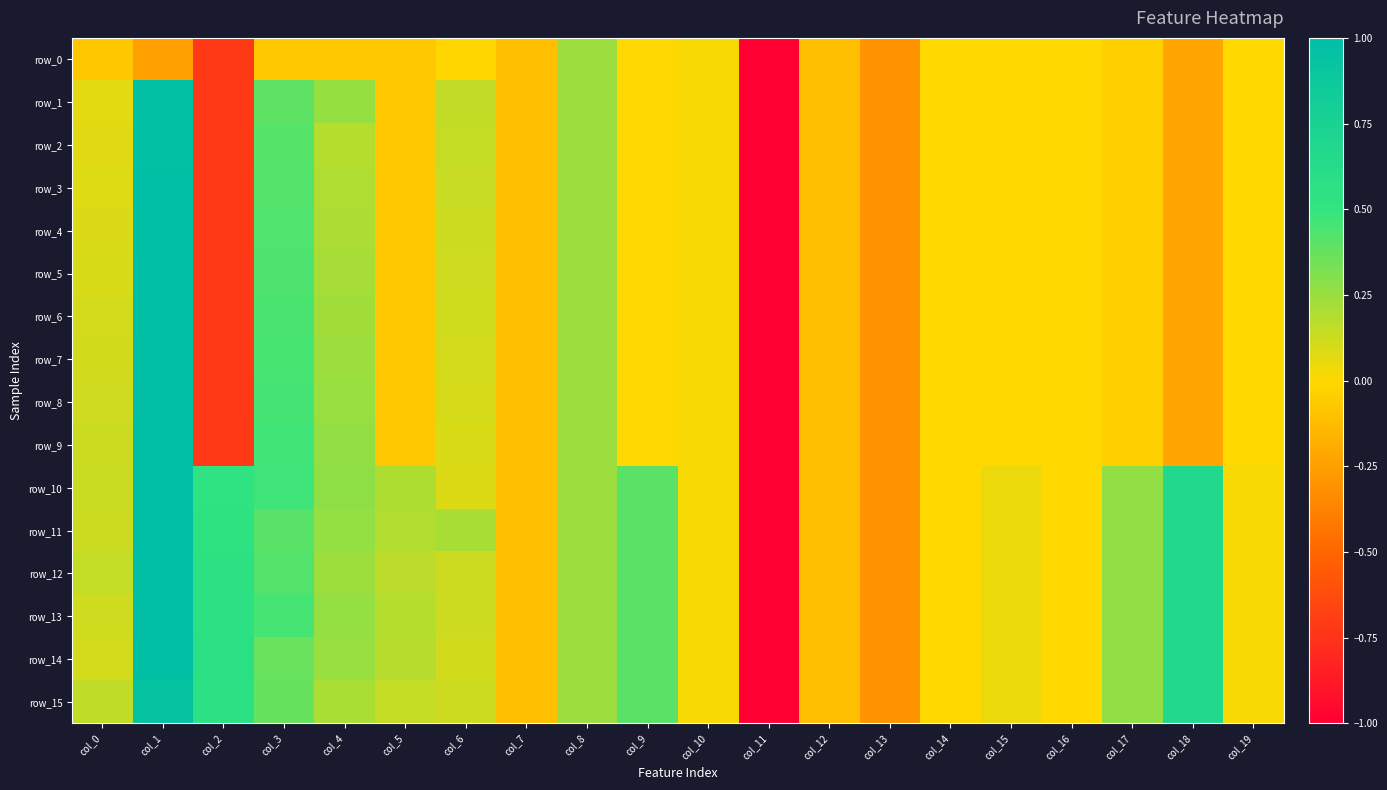

Reading left to right, list all the values displayed in this chart.

row_0: -0.1	-0.2	-0.7	-0.1	-0.1	-0.1	-0.0	-0.1	0.2	0.0	0.0	-1.0	-0.1	-0.3	-0.0	-0.0	-0.0	-0.0	-0.2	-0.0
row_1: 0.1	1.0	-0.7	0.4	0.3	-0.1	0.2	-0.1	0.2	0.0	0.0	-1.0	-0.1	-0.3	-0.0	-0.0	-0.0	-0.0	-0.2	-0.0
row_2: 0.1	1.0	-0.7	0.4	0.2	-0.1	0.1	-0.1	0.2	0.0	0.0	-1.0	-0.1	-0.3	-0.0	-0.0	-0.0	-0.0	-0.2	-0.0
row_3: 0.1	1.0	-0.7	0.4	0.2	-0.1	0.1	-0.1	0.2	0.0	0.0	-1.0	-0.1	-0.3	-0.0	-0.0	-0.0	-0.0	-0.2	-0.0
row_4: 0.1	1.0	-0.7	0.4	0.2	-0.1	0.1	-0.1	0.2	0.0	0.0	-1.0	-0.1	-0.3	-0.0	-0.0	-0.0	-0.0	-0.2	-0.0
row_5: 0.1	1.0	-0.7	0.4	0.2	-0.1	0.1	-0.1	0.2	0.0	0.0	-1.0	-0.1	-0.3	-0.0	-0.0	-0.0	-0.0	-0.2	-0.0
row_6: 0.1	1.0	-0.7	0.4	0.2	-0.1	0.1	-0.1	0.2	0.0	0.0	-1.0	-0.1	-0.3	-0.0	-0.0	-0.0	-0.0	-0.2	-0.0
row_7: 0.1	1.0	-0.7	0.4	0.2	-0.1	0.1	-0.1	0.2	0.0	0.0	-1.0	-0.1	-0.3	-0.0	-0.0	-0.0	-0.0	-0.2	-0.0
row_8: 0.1	1.0	-0.7	0.5	0.3	-0.1	0.1	-0.1	0.2	0.0	0.0	-1.0	-0.1	-0.3	-0.0	-0.0	-0.0	-0.0	-0.2	-0.0
row_9: 0.1	1.0	-0.7	0.5	0.3	-0.1	0.1	-0.1	0.2	0.0	0.0	-1.0	-0.1	-0.3	-0.0	-0.0	-0.0	-0.0	-0.2	-0.0
row_10: 0.1	1.0	0.5	0.5	0.3	0.2	0.1	-0.1	0.2	0.4	0.0	-1.0	-0.1	-0.3	-0.0	0.0	-0.0	0.3	0.7	0.0
row_11: 0.1	1.0	0.5	0.4	0.3	0.2	0.2	-0.1	0.2	0.4	0.0	-1.0	-0.1	-0.3	-0.0	0.0	-0.0	0.3	0.7	0.0
row_12: 0.1	1.0	0.6	0.4	0.2	0.2	0.1	-0.1	0.2	0.4	0.0	-1.0	-0.1	-0.3	-0.0	0.0	-0.0	0.3	0.7	0.0
row_13: 0.1	1.0	0.6	0.5	0.3	0.2	0.1	-0.1	0.2	0.4	0.0	-1.0	-0.1	-0.3	-0.0	0.0	-0.0	0.3	0.7	0.0
row_14: 0.1	1.0	0.6	0.4	0.2	0.2	0.1	-0.1	0.2	0.4	0.0	-1.0	-0.1	-0.3	-0.0	0.0	-0.0	0.3	0.7	0.0
row_15: 0.2	0.9	0.6	0.4	0.2	0.1	0.1	-0.1	0.2	0.4	0.0	-1.0	-0.1	-0.3	-0.0	0.0	-0.0	0.3	0.7	0.0